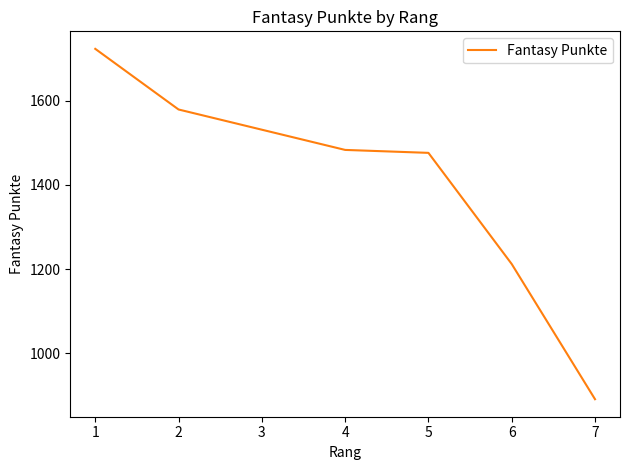

Reading left to right, extract all data points from this chart.

1723	1579	1531	1483	1476	1212	891